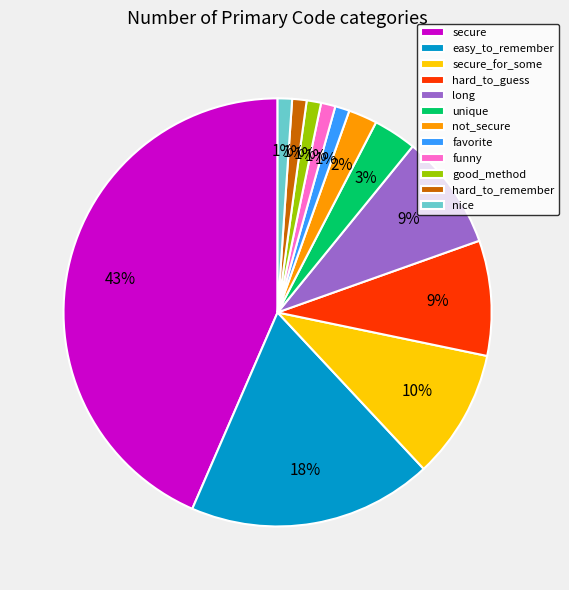

Combined, do hard_to_guess and favorite account for over 50%?

No